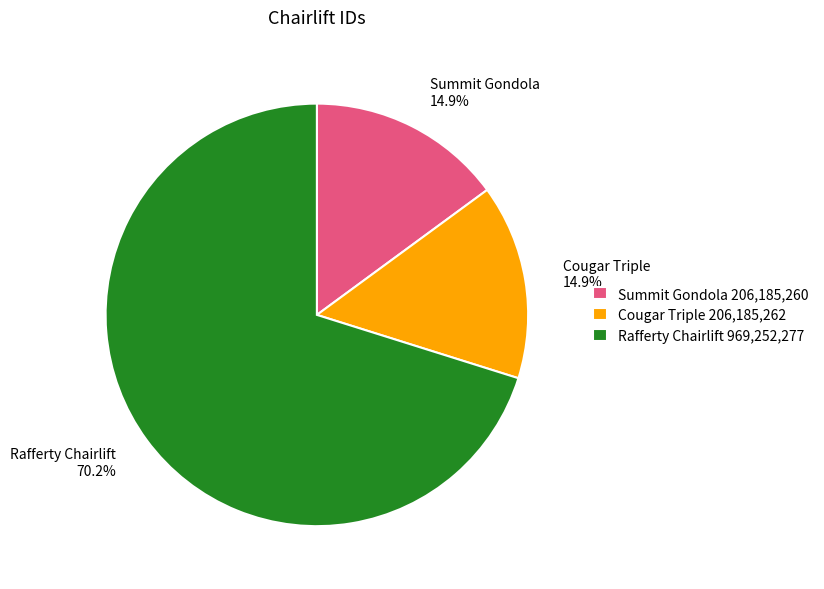

The Summit Gondola slice represents 15% of the pie. True or false?

True